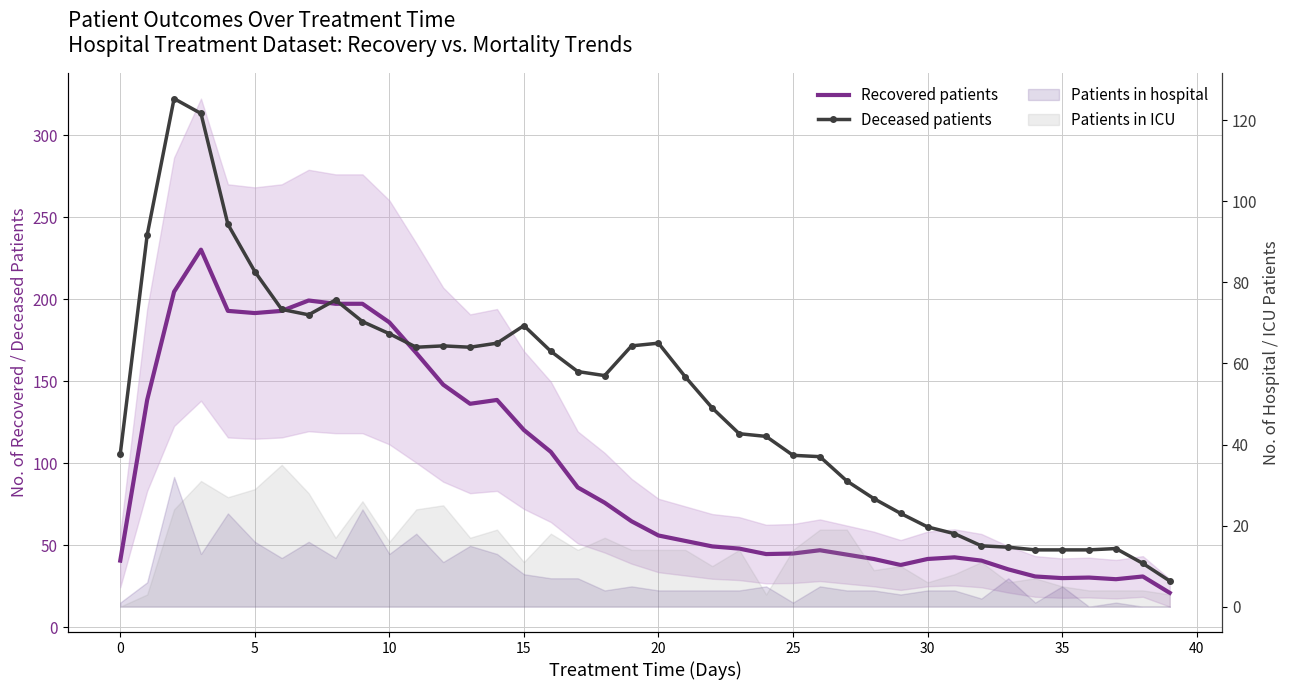

Between 45 and 14, which is larger?

45